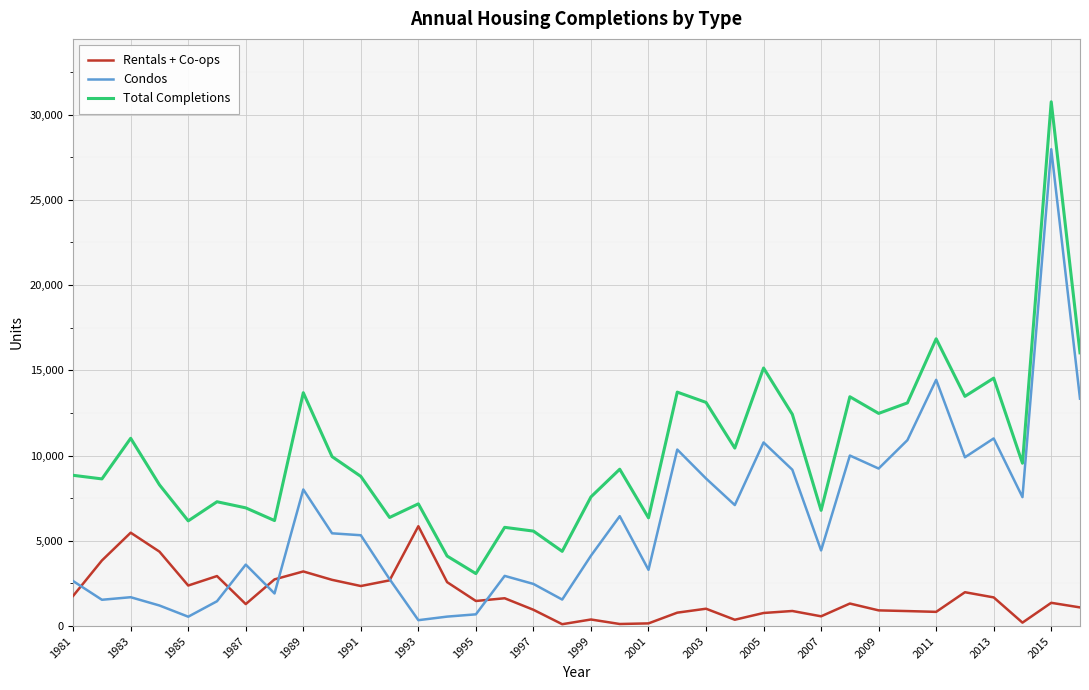

What are all the series names shown in the legend?

Rentals + Co-ops, Condos, Total Completions